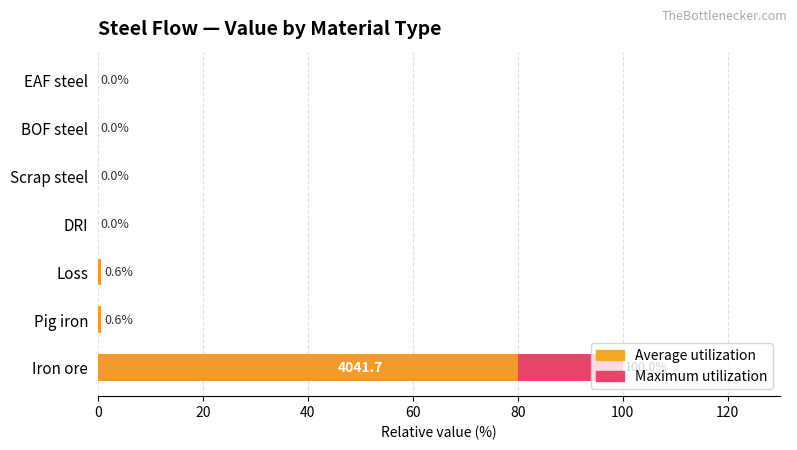

Does the chart contain any negative values?

No